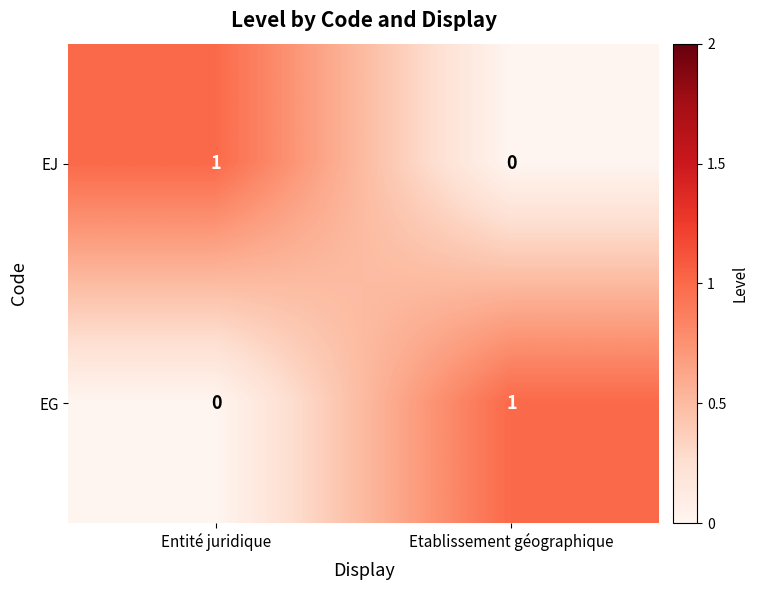

Reading left to right, list all the values displayed in this chart.

EJ: Entité juridique=1	Etablissement géographique=0
EG: Entité juridique=0	Etablissement géographique=1